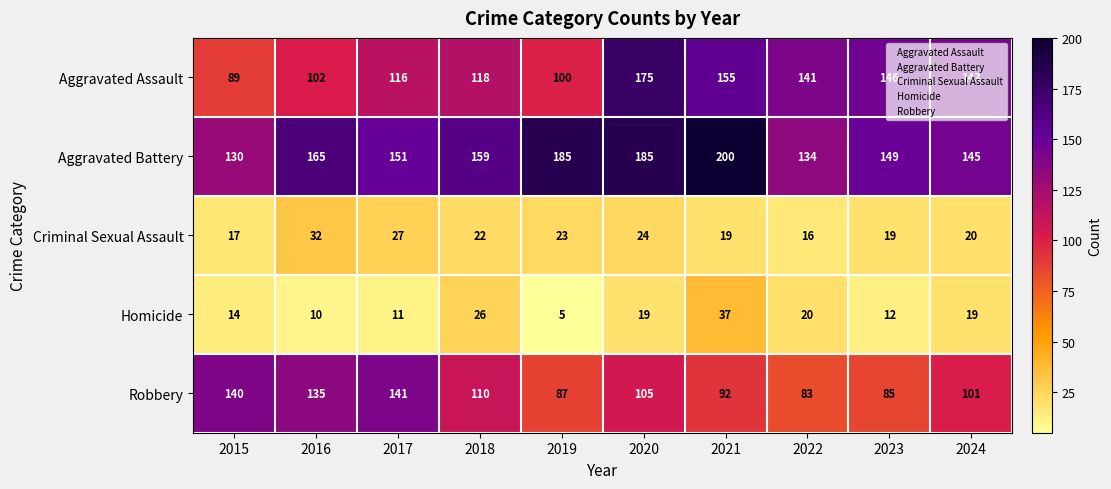

Which category has the highest value across all series?

2021